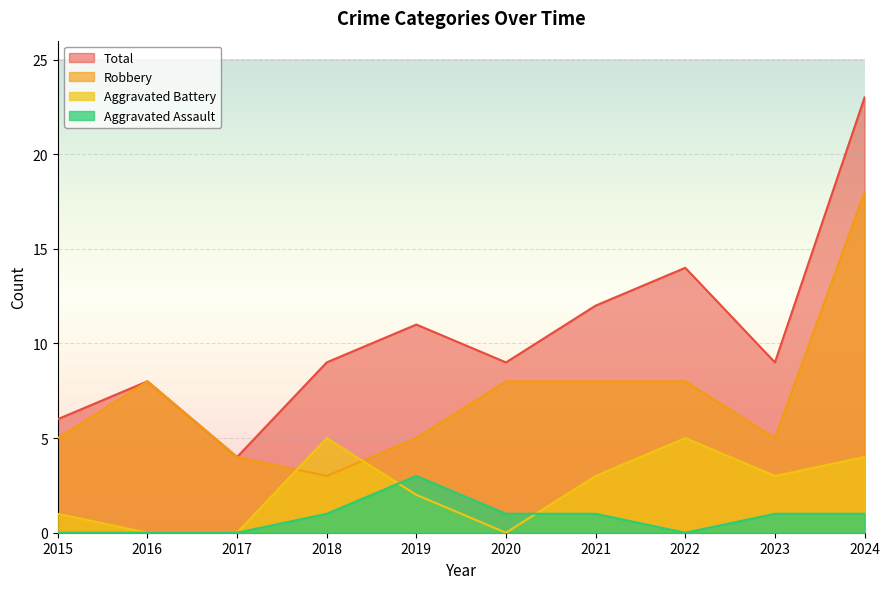

The Aggravated Assault series shows 0 at 2023. True or false?

False